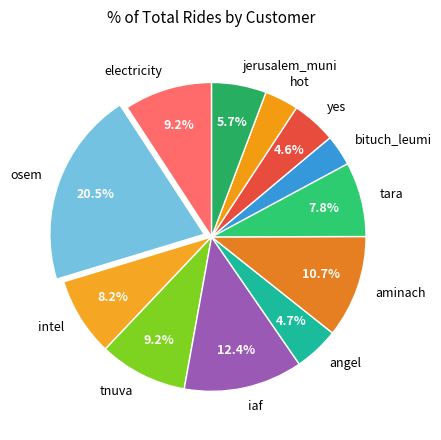

To the nearest percent, what is the average slice percentage?

8%